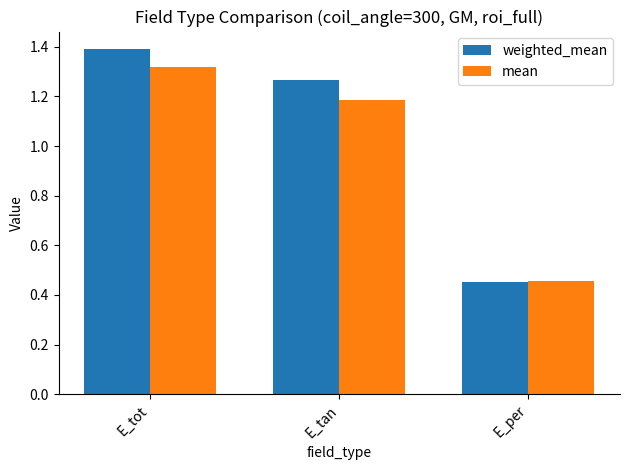

Which series has the largest total across all categories?

weighted_mean